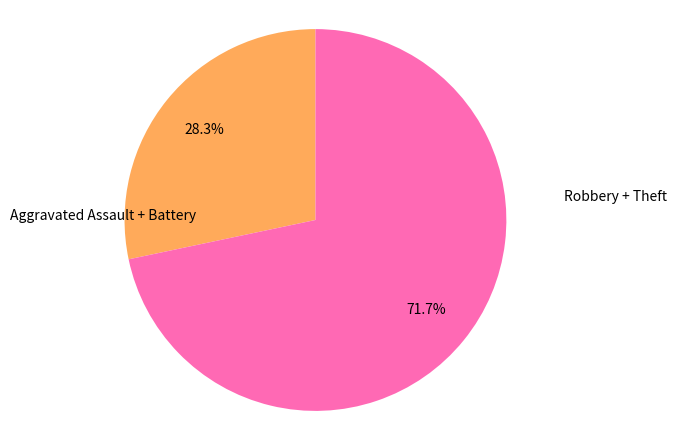

Combined, do Aggravated Assault + Battery and Robbery + Theft account for over 50%?

Yes